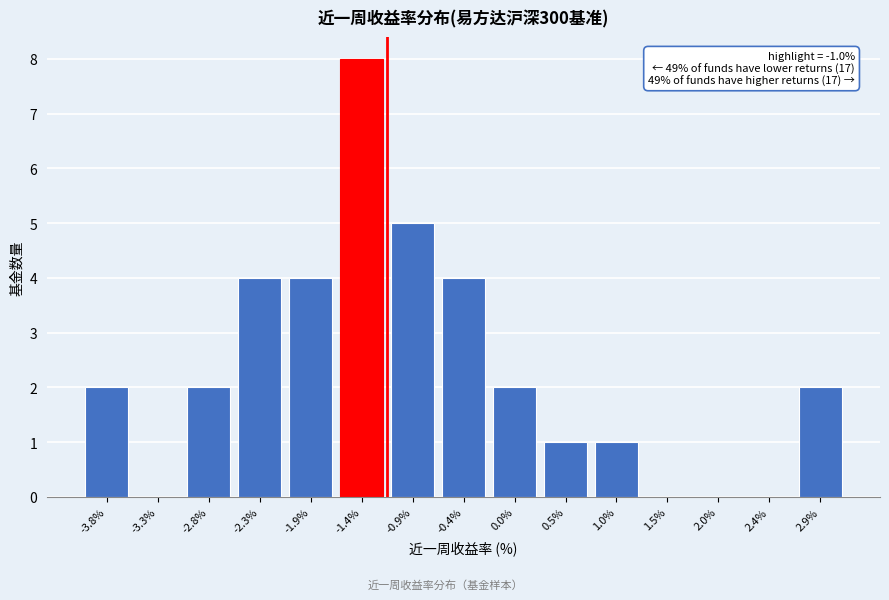

Reading left to right, what are all the values shown in this chart?

-3.8%=2	-3.3%=0	-2.8%=2	-2.3%=4	-1.9%=4	-1.4%=8	-0.9%=5	-0.4%=4	0.0%=2	0.5%=1	1.0%=1	1.5%=0	2.0%=0	2.4%=0	2.9%=2